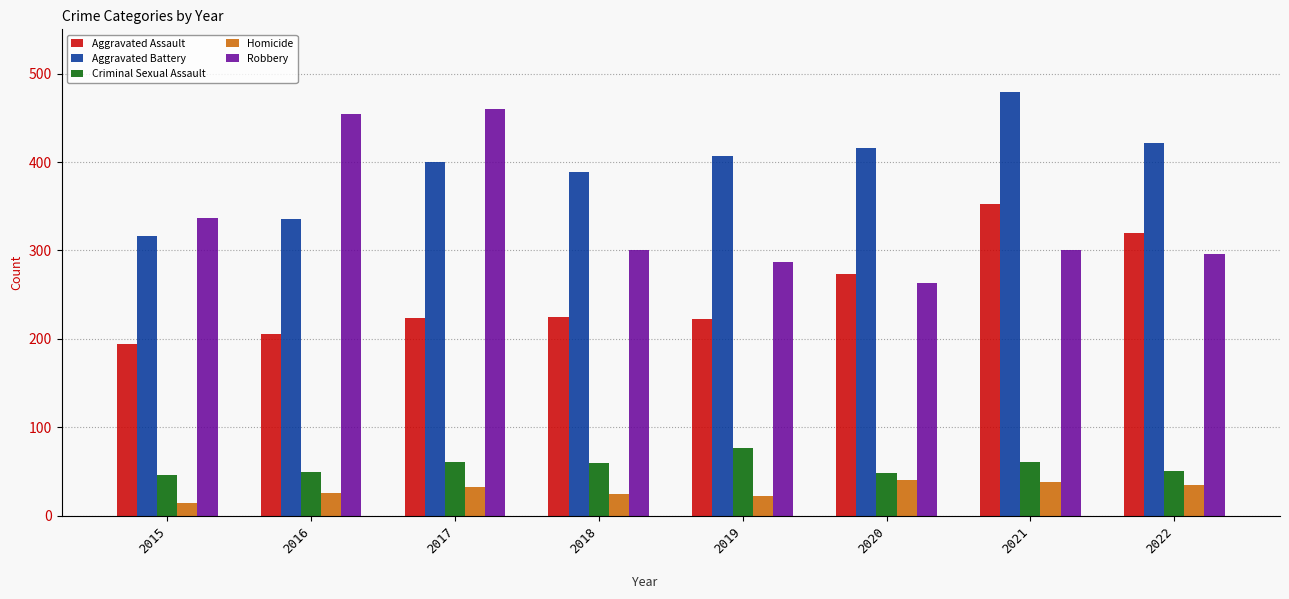

What is the difference between the maximum and minimum values in the Criminal Sexual Assault series?

31